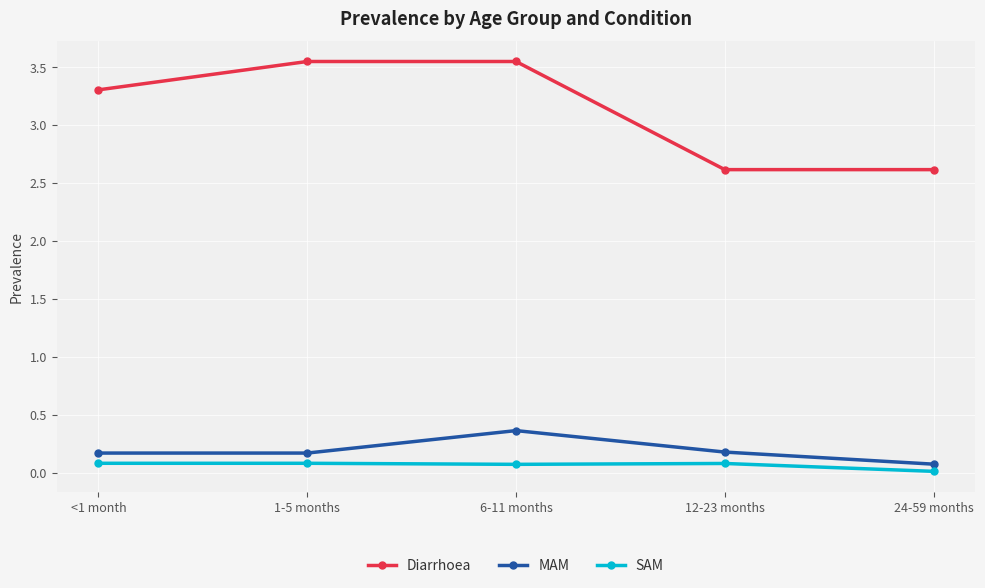

What is the difference between the highest and lowest values at 12-23 months?

2.5